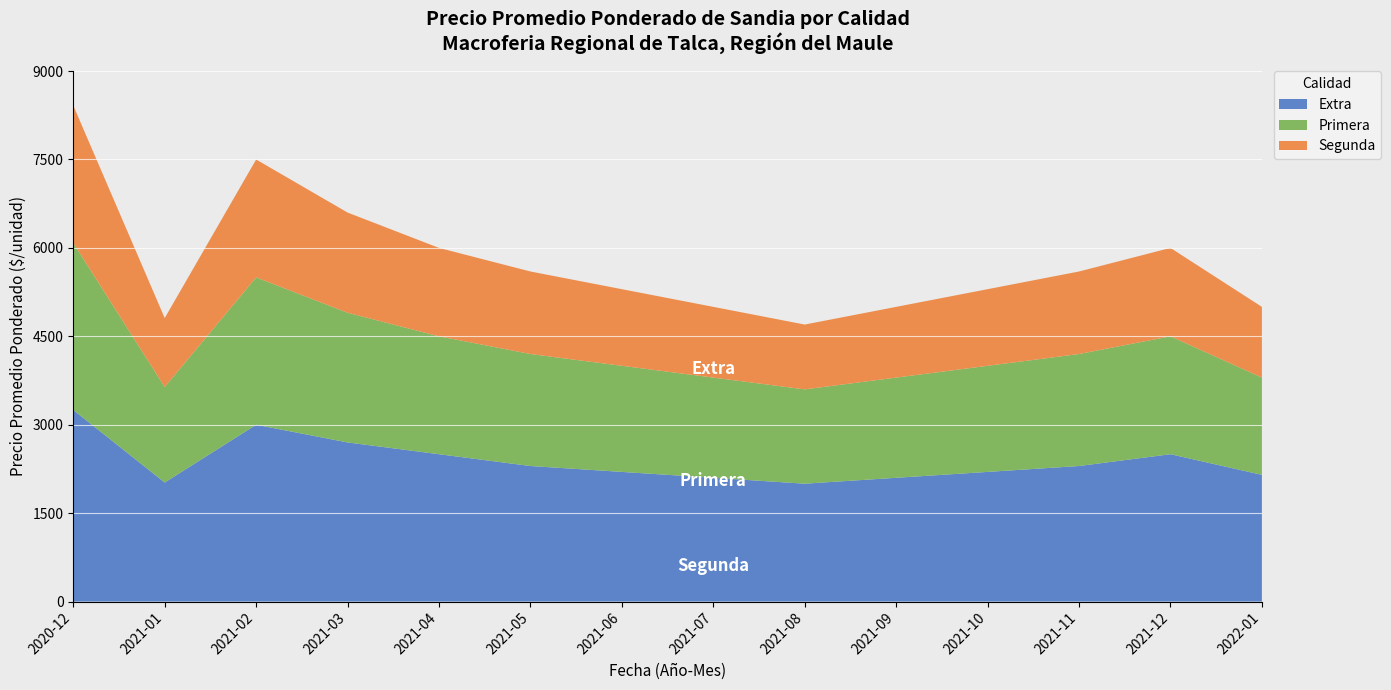

Which category has the highest value in the Extra series?

2020-12